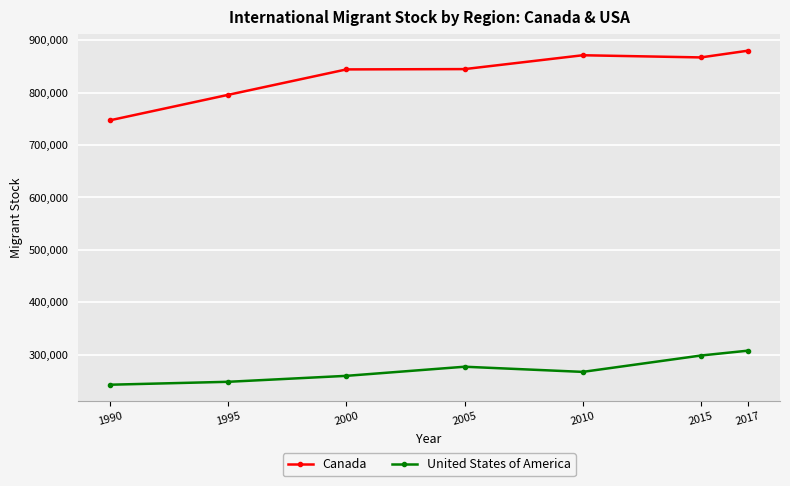

The Canada series shows 867304 at 2015. True or false?

True